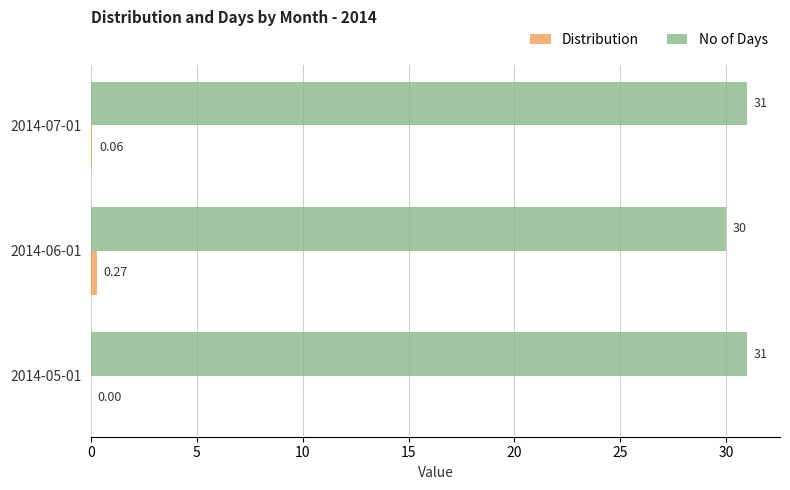

Which series has the largest total across all categories?

No of Days